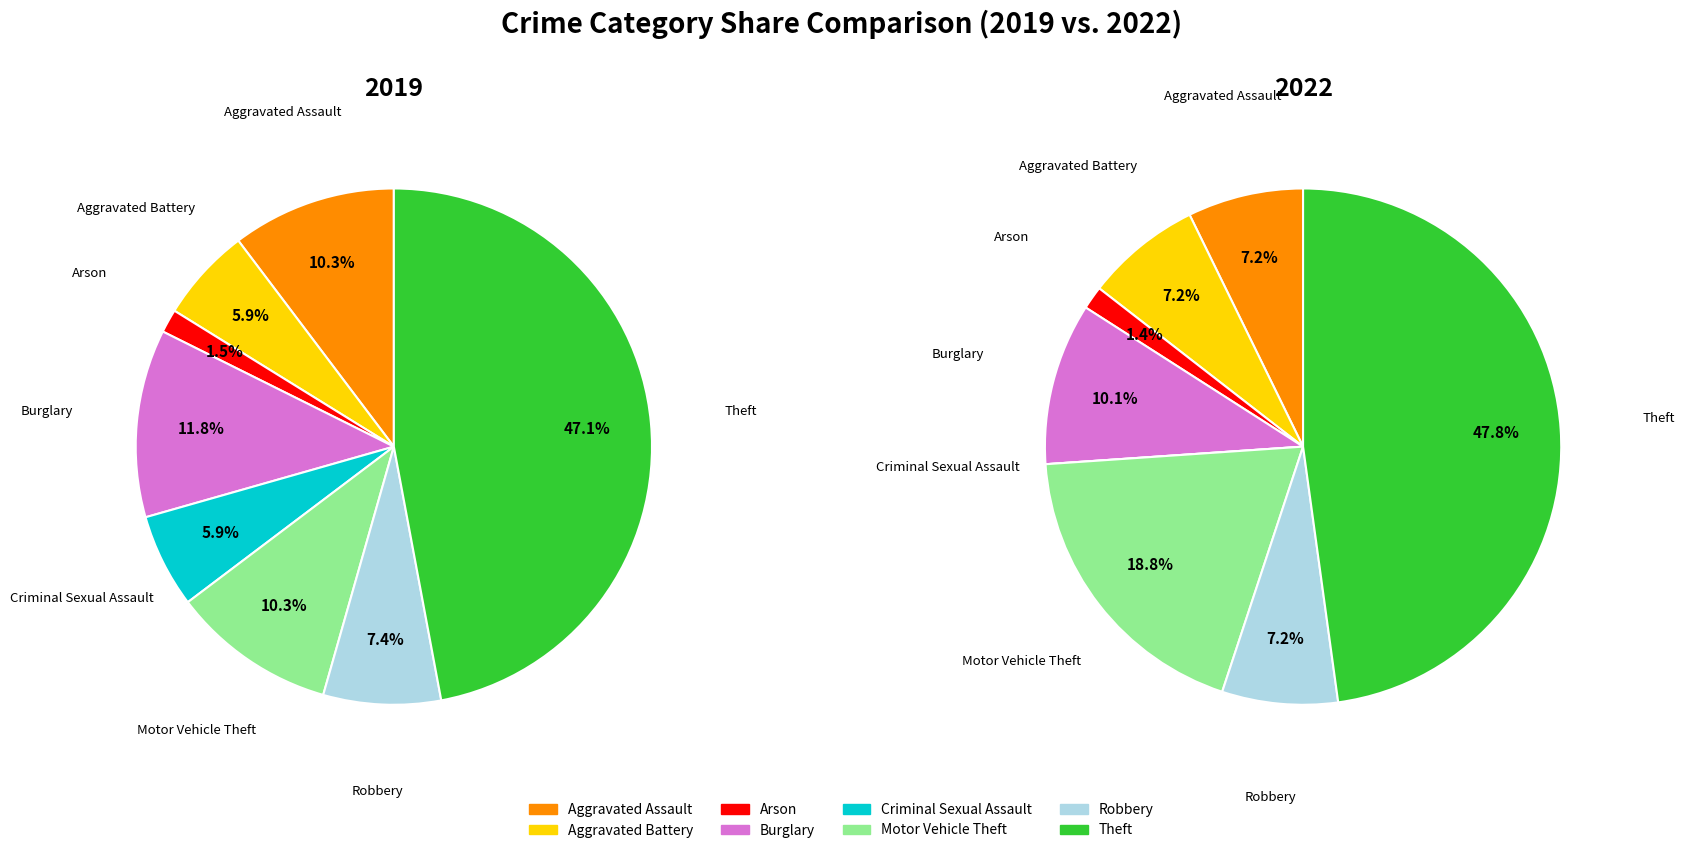

Is there a majority slice in this chart?

No